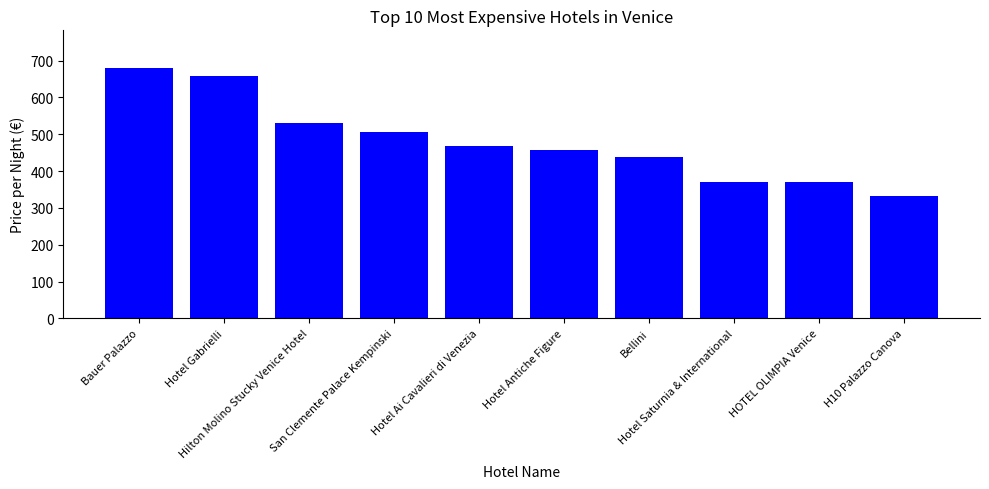

What is the difference between the maximum and minimum values?

348